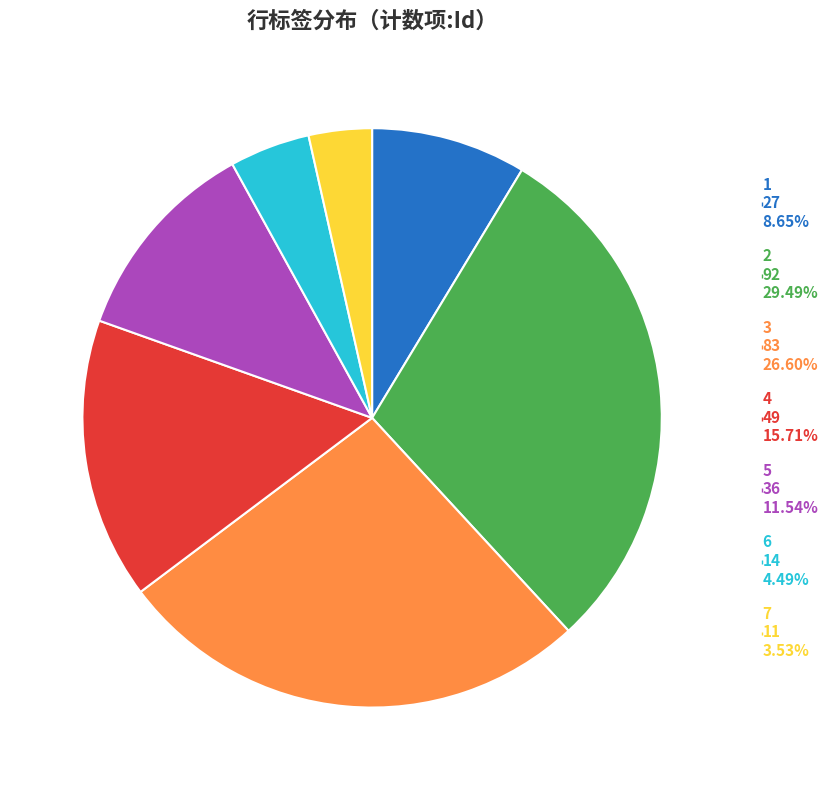

How many segments does this pie chart have?

7